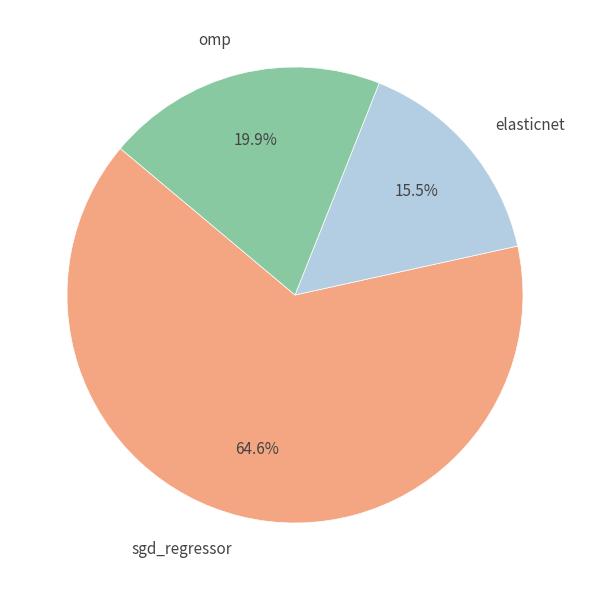

Does elasticnet account for over 50% of the chart?

No